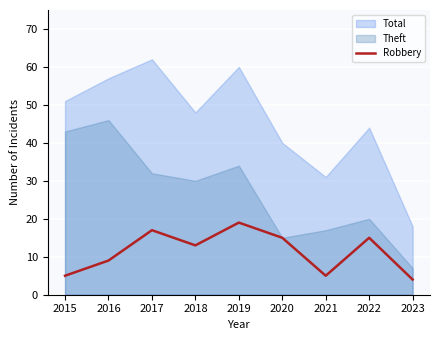

What is the highest value of the Robbery series?

19